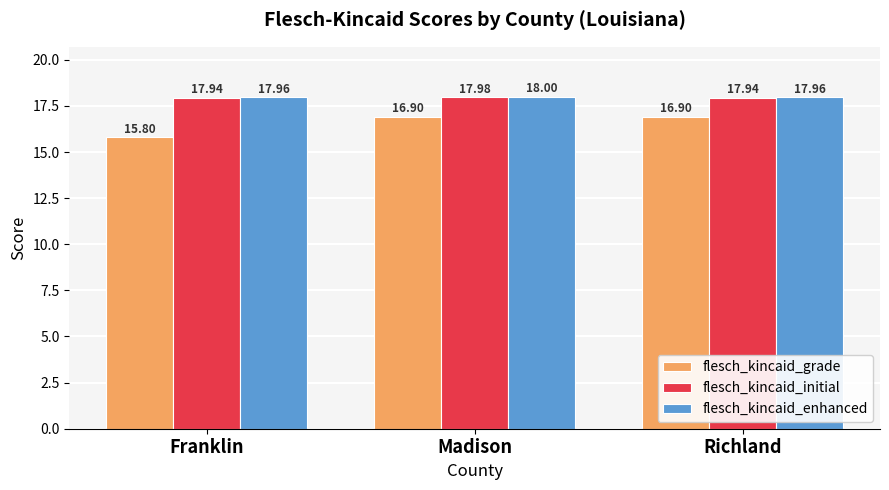

What position from the right is Richland?

1